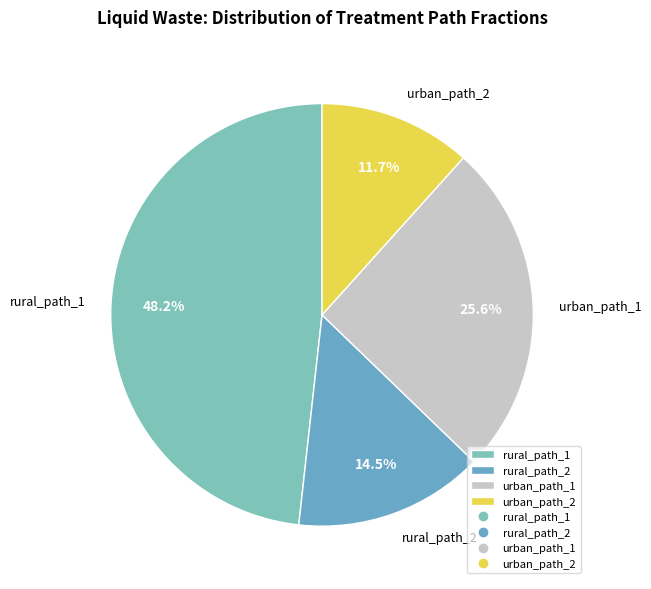

Rank the categories by value from lowest to highest.

urban_path_2, rural_path_2, urban_path_1, rural_path_1